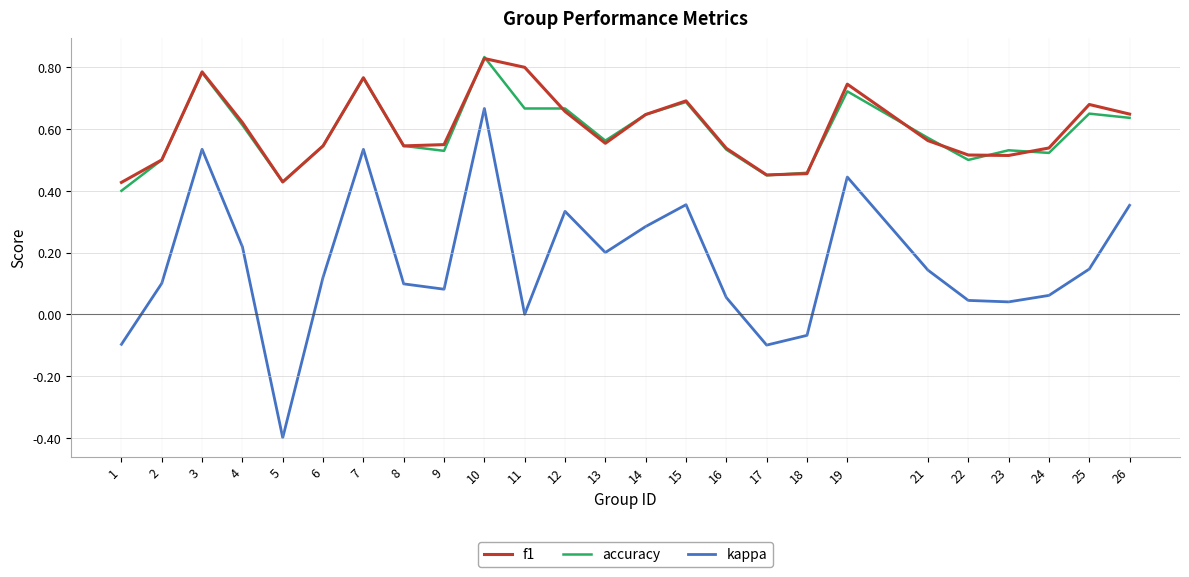

At which category is the sum across all series the highest?

10